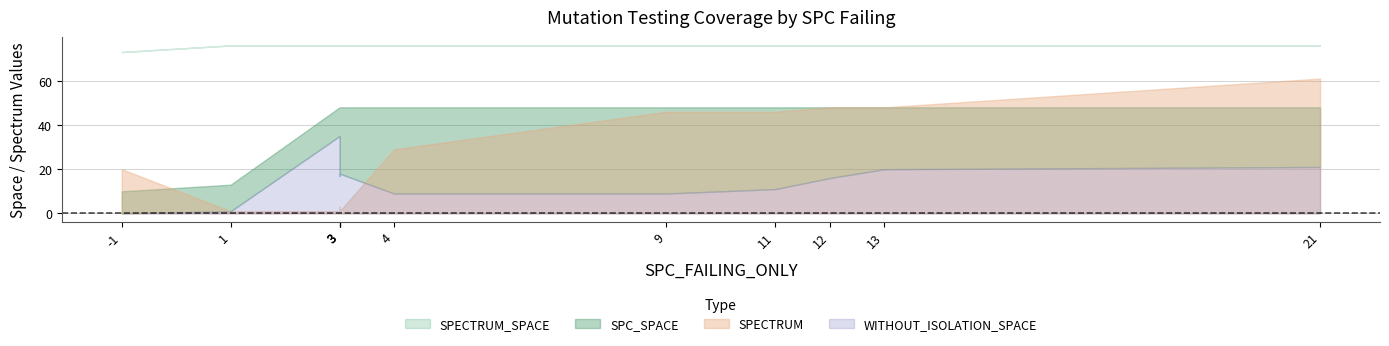

At how many categories does at least one series exceed 9?

11